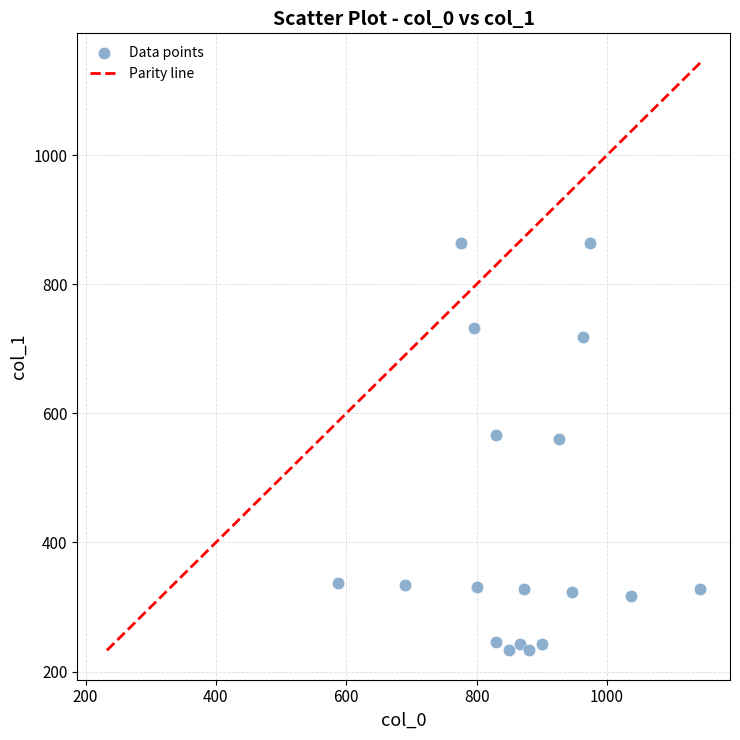

What is the range of Y values (max minus min)?

631.1